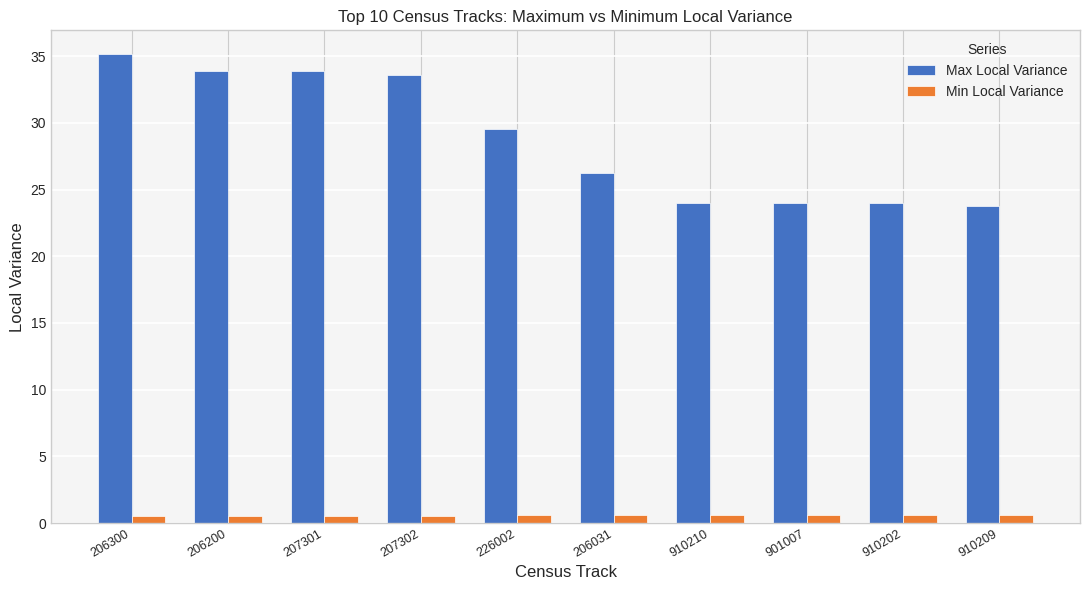

How many bars are there in total?

20